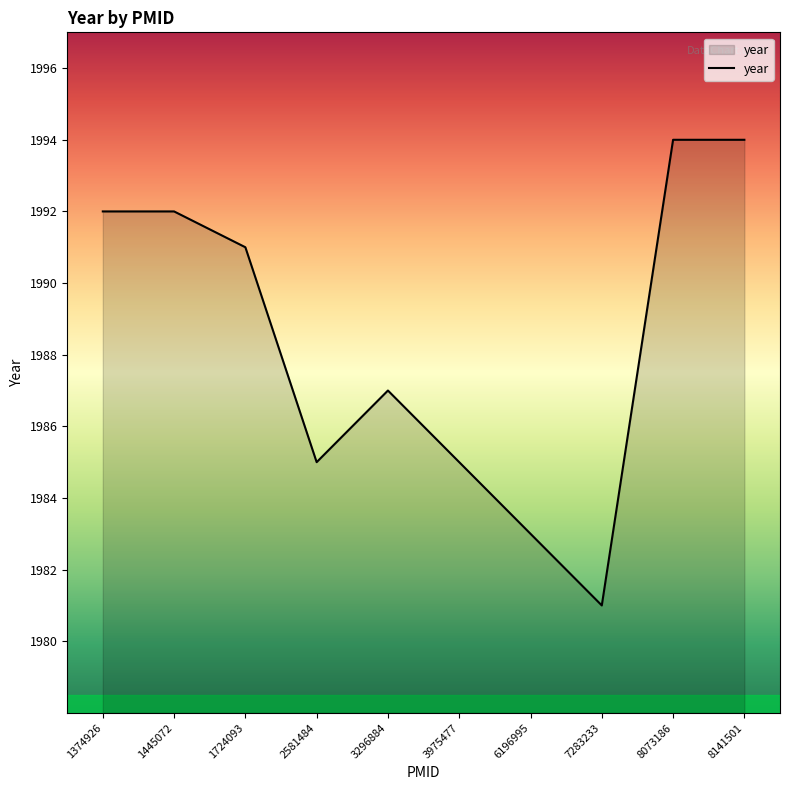

The value at 3975477 is 1985. True or false?

True